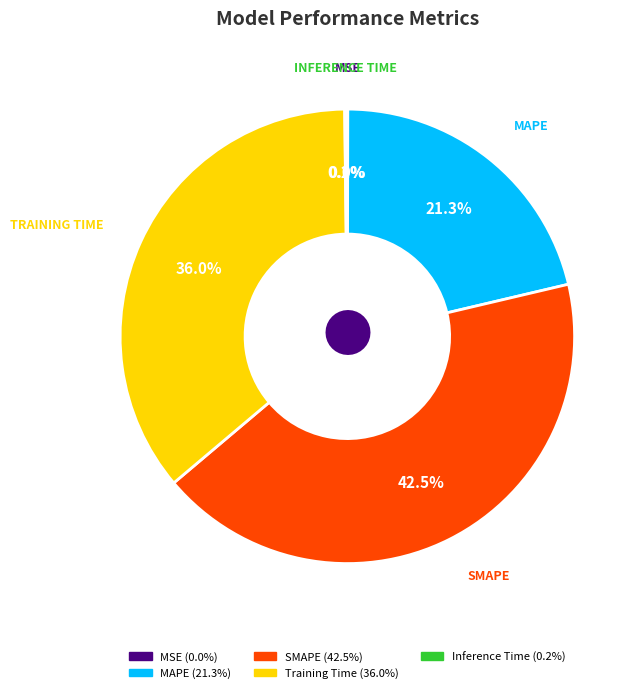

What is the largest slice in the pie chart?

SMAPE